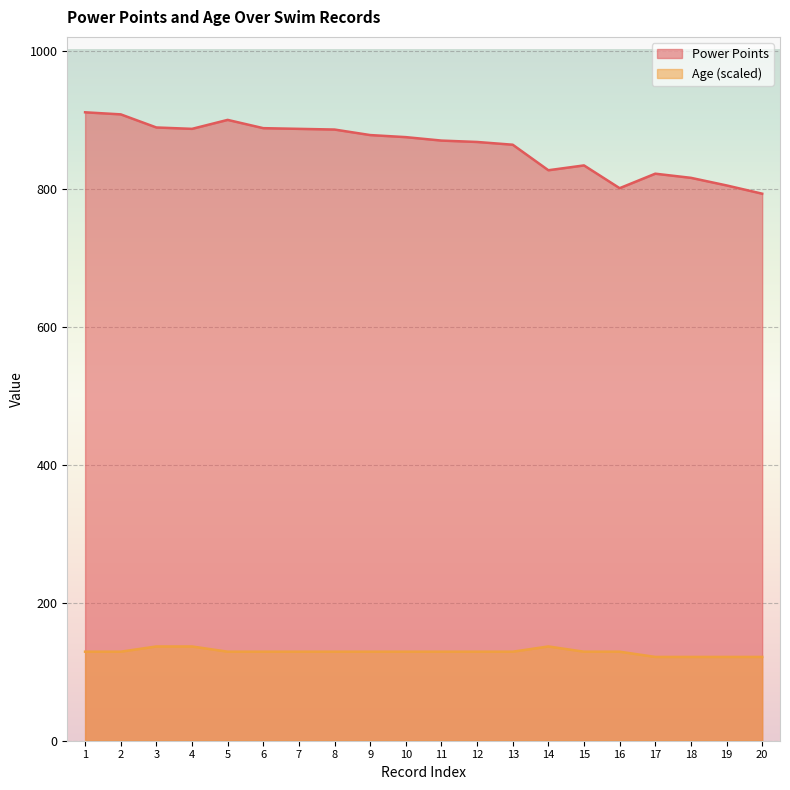

True or false: Age has a value of 195.7 at 14.

False